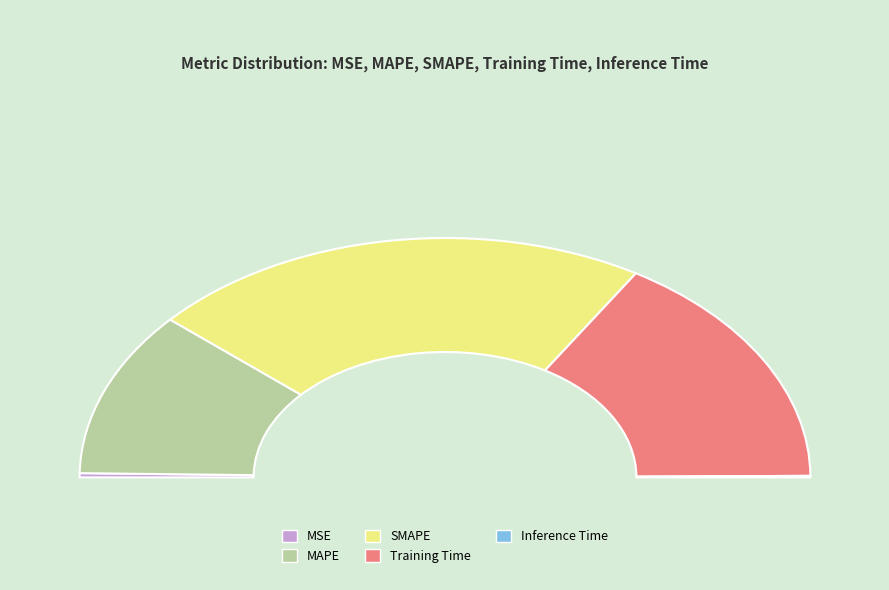

How many slices are in this pie chart?

5